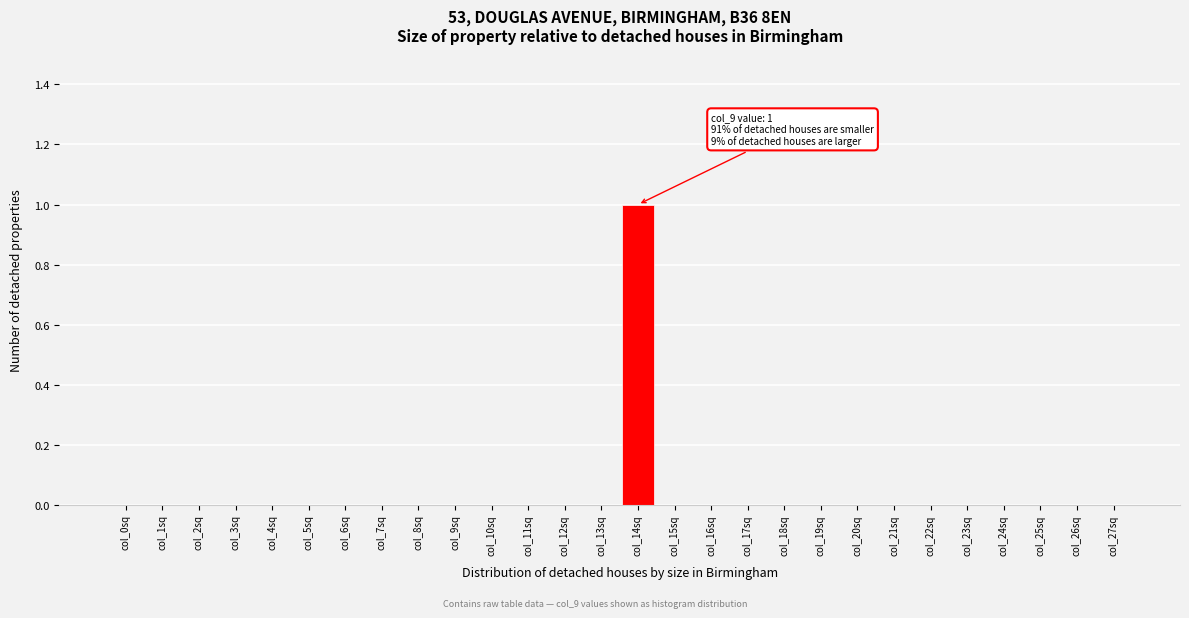

Reading left to right, transcribe all the data shown in this chart.

col_0sq=0	col_1sq=0	col_2sq=0	col_3sq=0	col_4sq=0	col_5sq=0	col_6sq=0	col_7sq=0	col_8sq=0	col_9sq=0	col_10sq=0	col_11sq=0	col_12sq=0	col_13sq=0	col_14sq=1	col_15sq=0	col_16sq=0	col_17sq=0	col_18sq=0	col_19sq=0	col_20sq=0	col_21sq=0	col_22sq=0	col_23sq=0	col_24sq=0	col_25sq=0	col_26sq=0	col_27sq=0